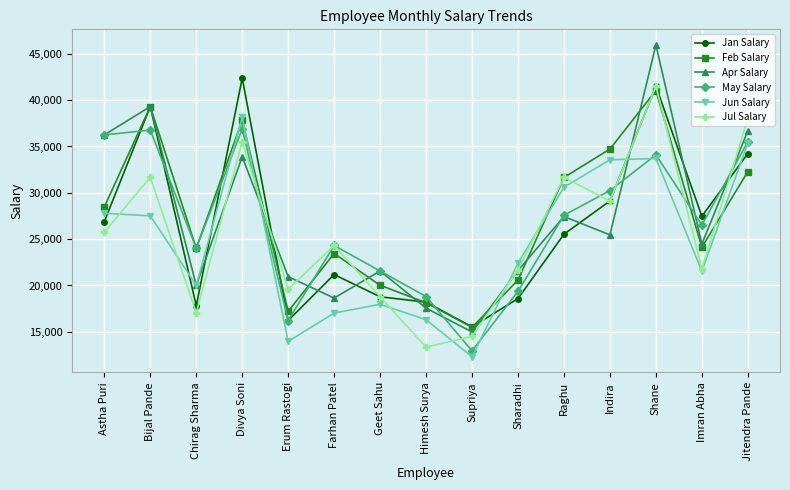

True or false: May Salary and Jan Salary cross at least once.

True